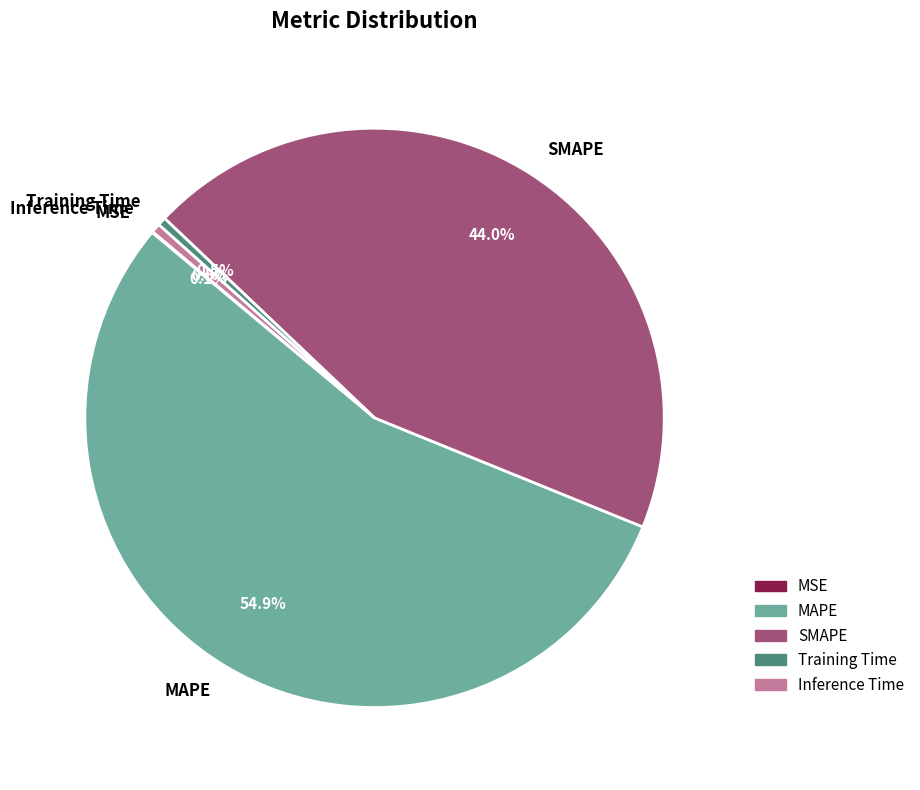

What is the ratio of the value at MAPE to the value at SMAPE?

1.2